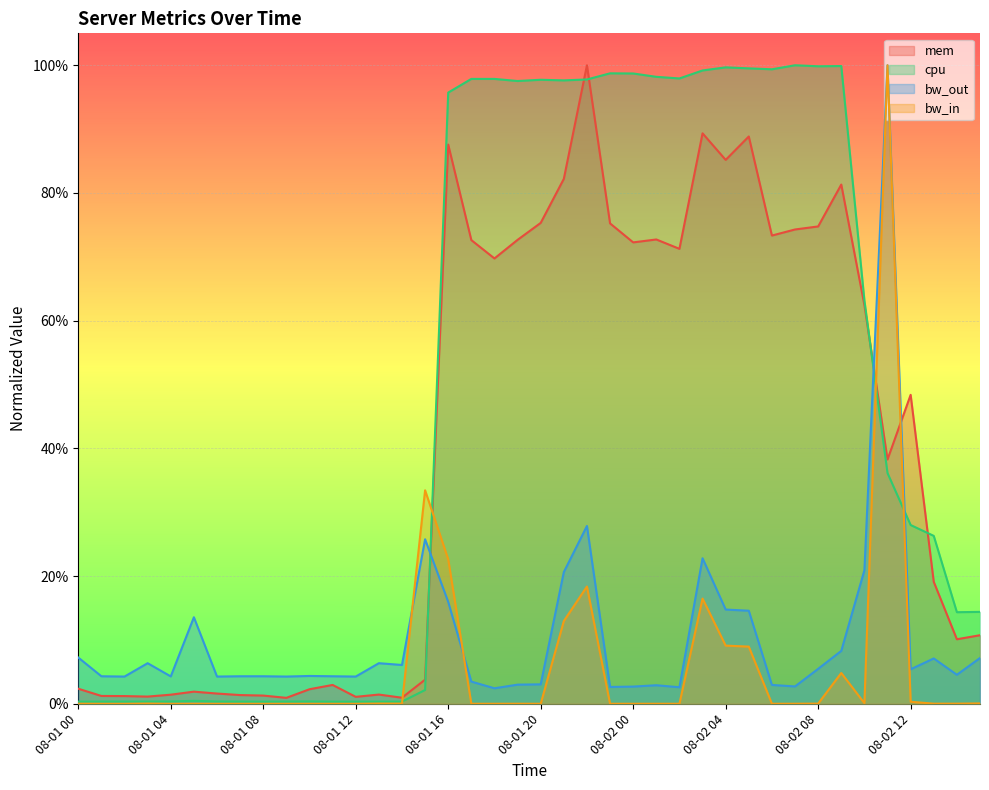

Reading right to left, what are all the values shown in this chart?

mem: 0.1	0.1	0.2	0.5	0.4	0.6	0.8	0.7	0.7	0.7	0.9	0.9	0.9	0.7	0.7	0.7	0.8	1.0	0.8	0.8	0.7	0.7	0.7	0.9	0.0	0.0	0.0	0.0	0.0	0.0	0.0	0.0	0.0	0.0	0.0	0.0	0.0	0.0	0.0	0.0
cpu: 0.1	0.1	0.3	0.3	0.4	0.6	1.0	1.0	1.0	1.0	1.0	1.0	1.0	1.0	1.0	1.0	1.0	1.0	1.0	1.0	1.0	1.0	1.0	1.0	0.0	0.0	0.0	0.0	0.0	0.0	0.0	0.0	0.0	0.0	0.0	0.0	0.0	0.0	0.0	0.0
bw_out: 0.1	0.0	0.1	0.1	1.0	0.2	0.1	0.1	0.0	0.0	0.1	0.1	0.2	0.0	0.0	0.0	0.0	0.3	0.2	0.0	0.0	0.0	0.0	0.2	0.3	0.1	0.1	0.0	0.0	0.0	0.0	0.0	0.0	0.0	0.1	0.0	0.1	0.0	0.0	0.1
bw_in: 0.0	0.0	0.0	0.0	1.0	0.0	0.0	0.0	0.0	0.0	0.1	0.1	0.2	0.0	0.0	0.0	0.0	0.2	0.1	0.0	0.0	0.0	0.0	0.2	0.3	0.0	0.0	0.0	0.0	0.0	0.0	0.0	0.0	0.0	0.0	0.0	0.0	0.0	0.0	0.0